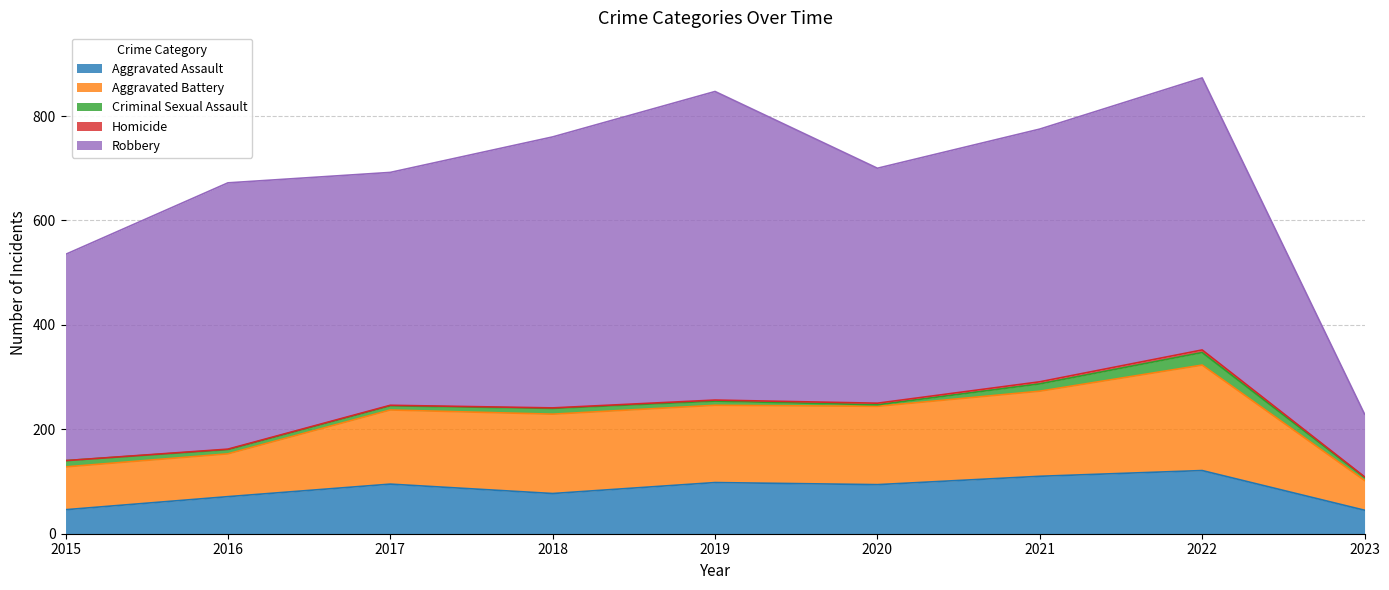

Which category has the highest value across all series?

2019